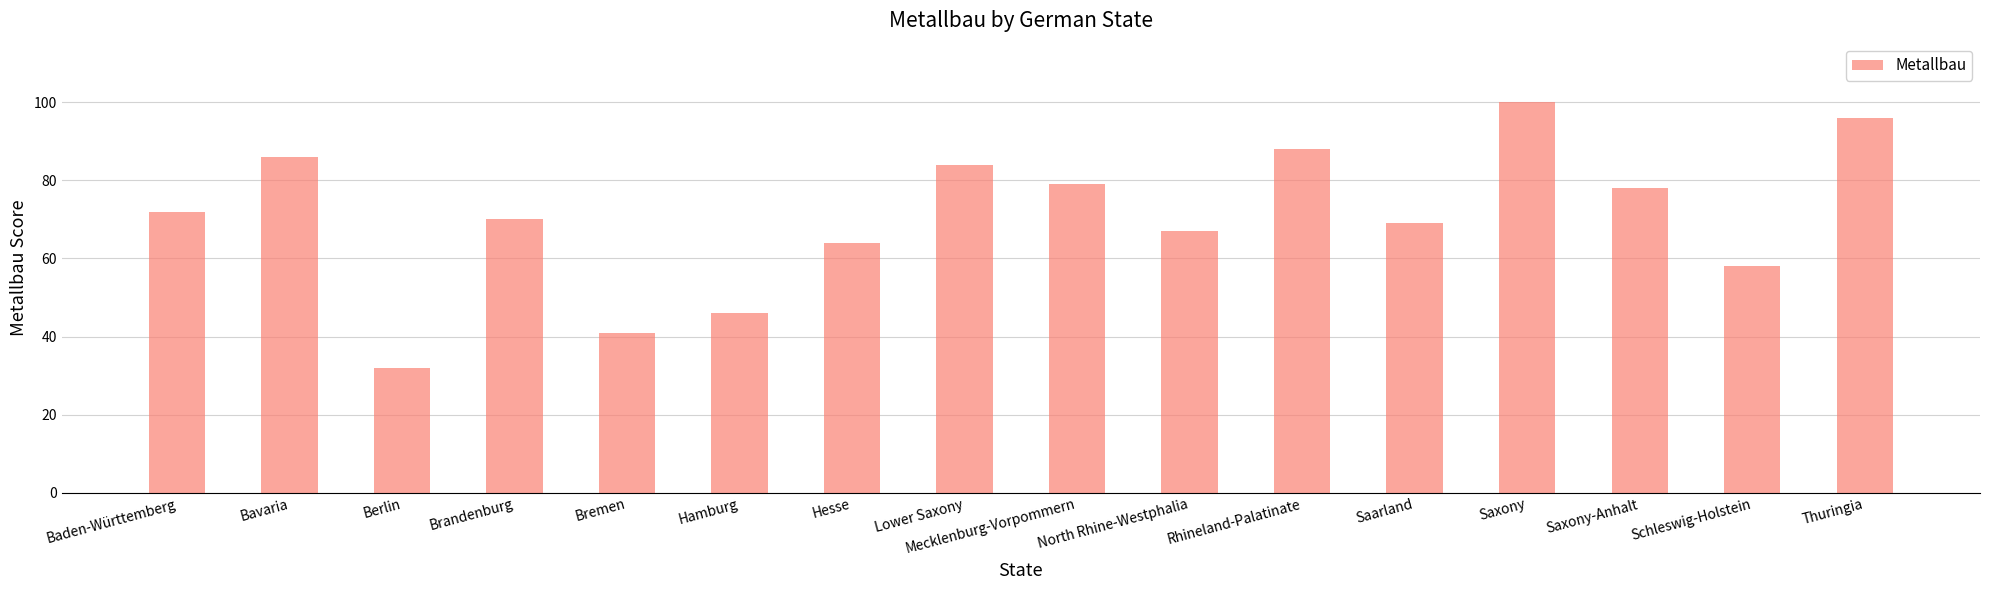

Which has a higher value, Lower Saxony or Saarland?

Lower Saxony